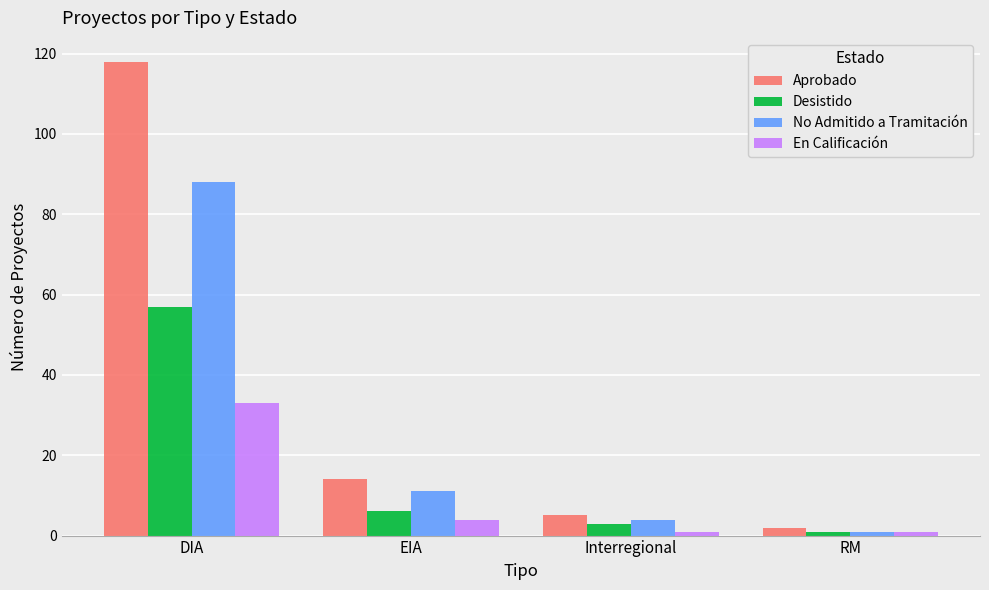

Which category has the highest value across all series?

DIA